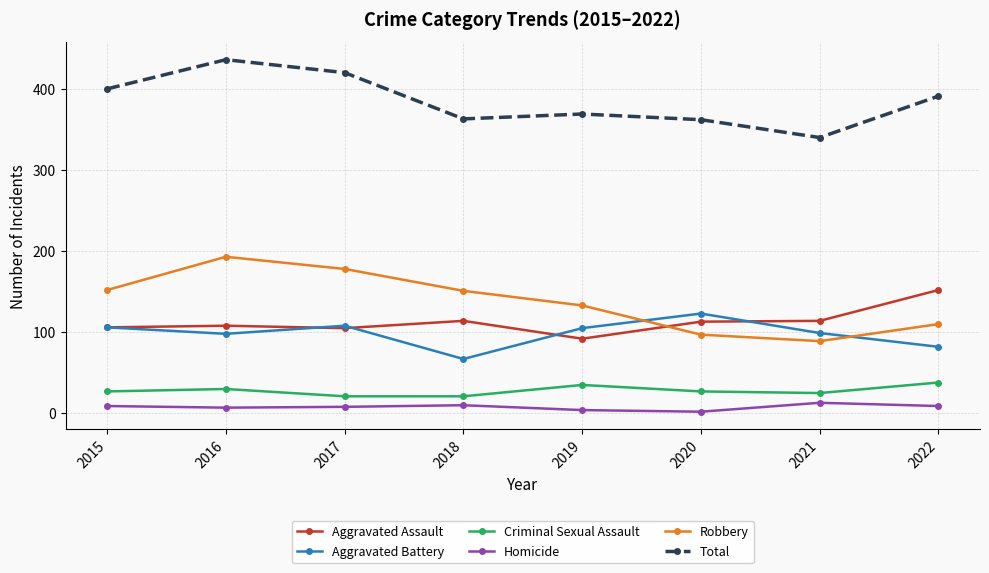

Read the Robbery value at 2018, to the nearest 5.

150